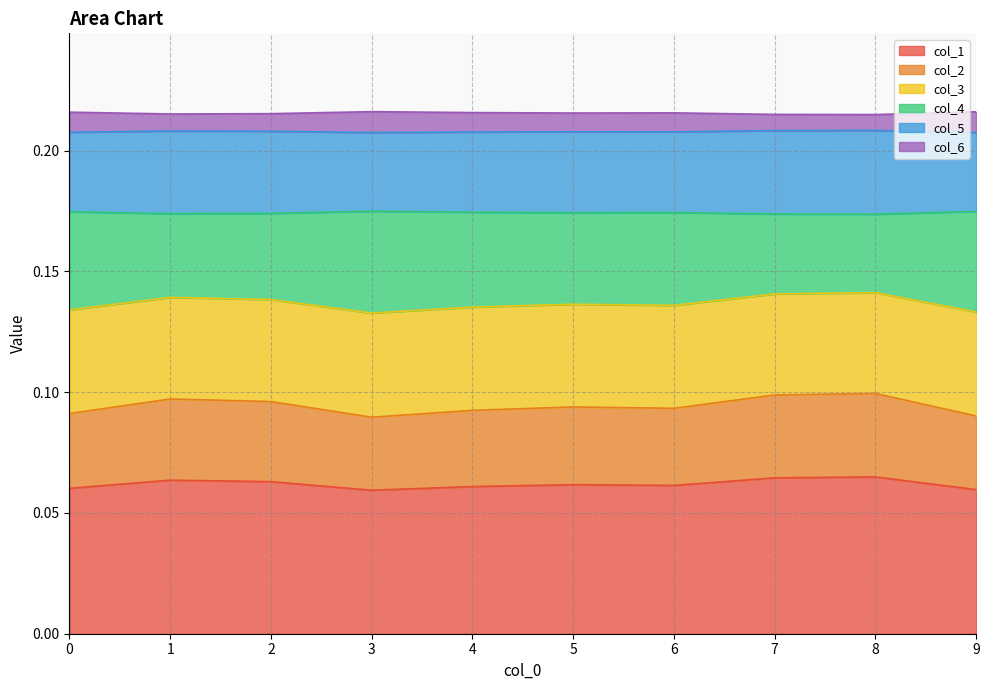

True or false: col_3 and col_4 intersect in this chart.

False